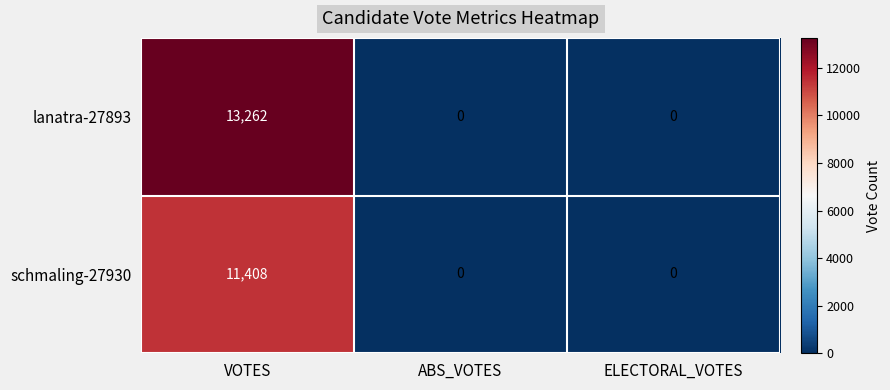

The schmaling-27930 series shows 0 at ABS_VOTES. True or false?

True